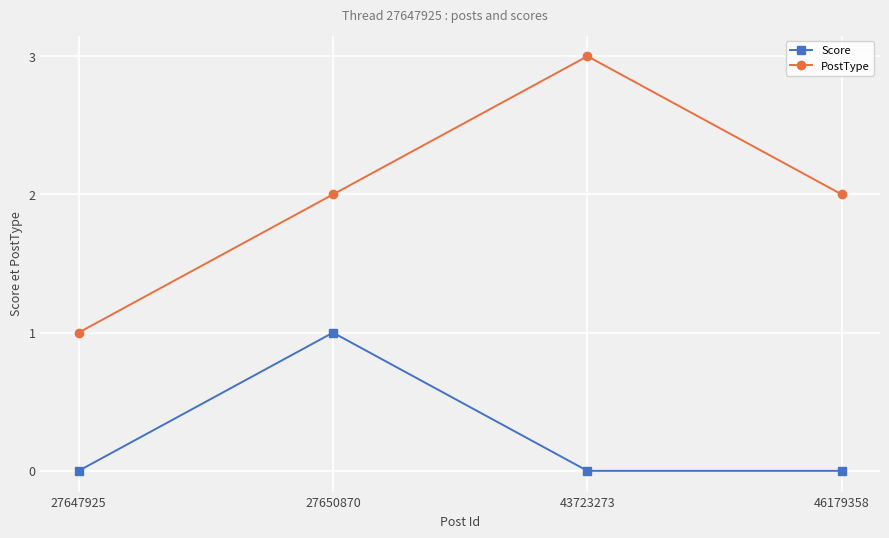

Which series has the widest spread of values?

PostType